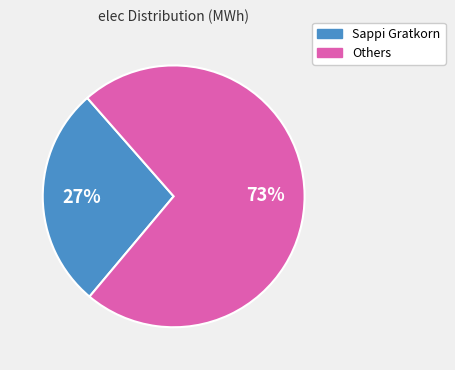

Does any single category account for the majority?

Yes